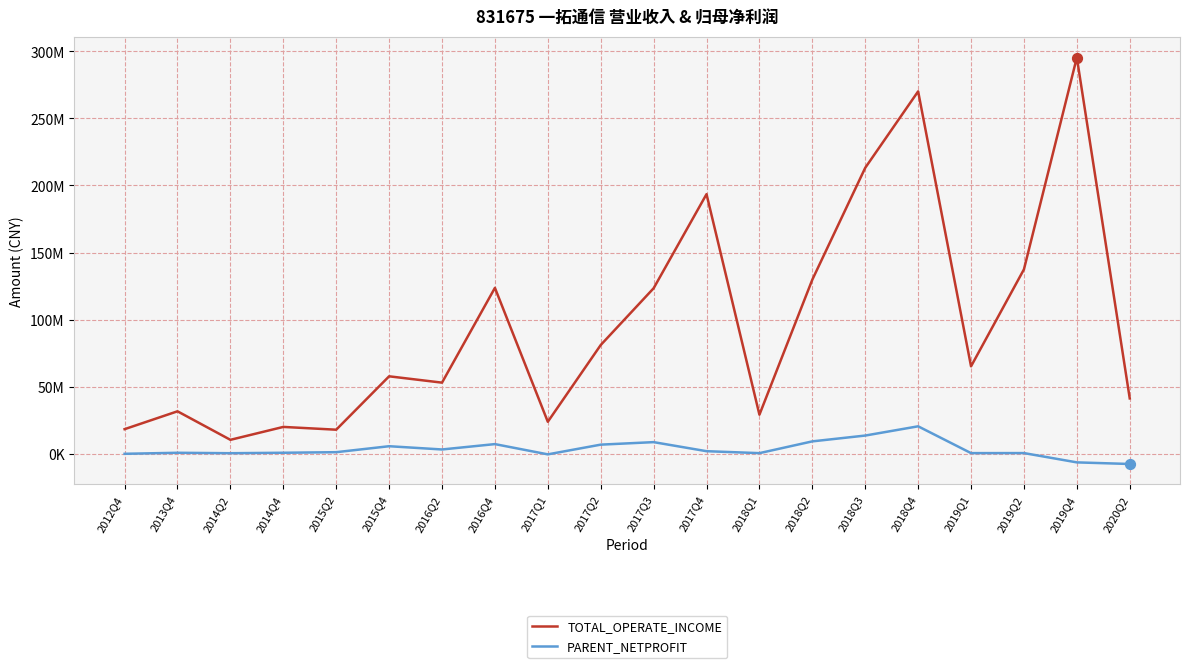

Is the value of TOTAL_OPERATE_INCOME at 2017Q3 greater than the value of PARENT_NETPROFIT at 2017Q4?

Yes